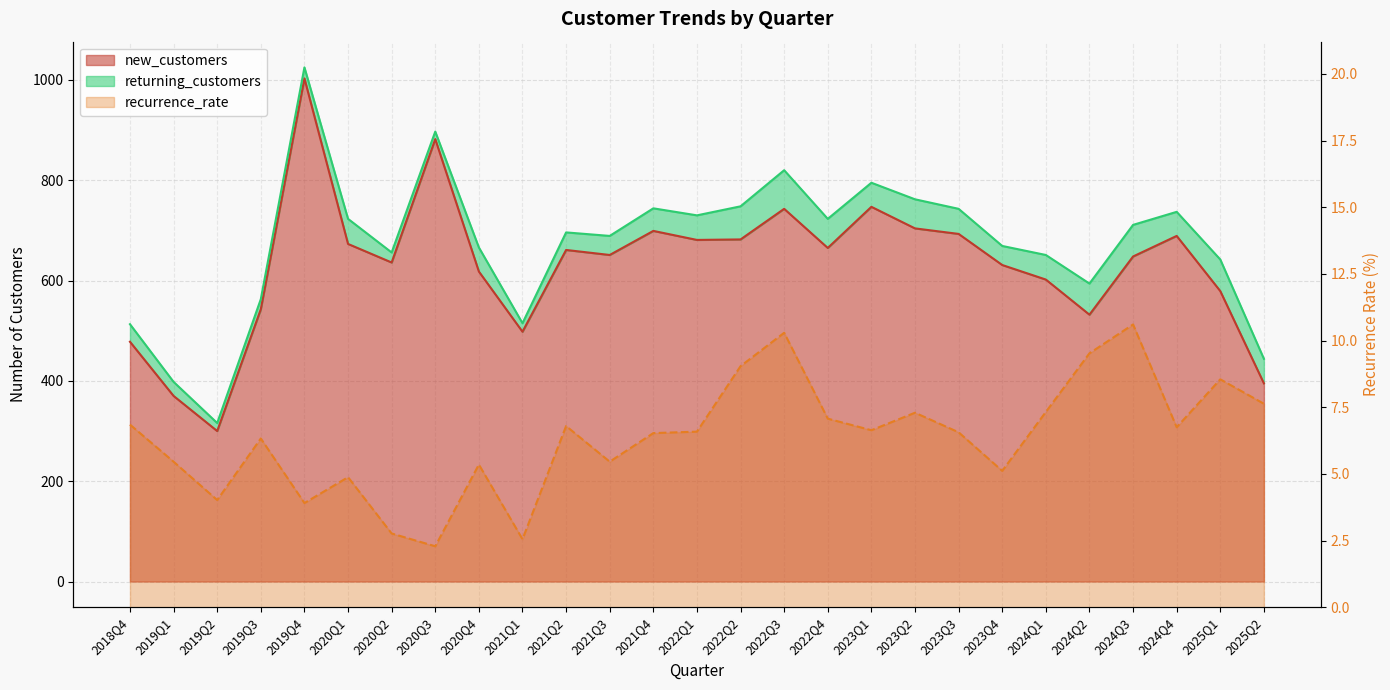

True or false: new_customers has a value of 543.0 at 2019Q3.

True